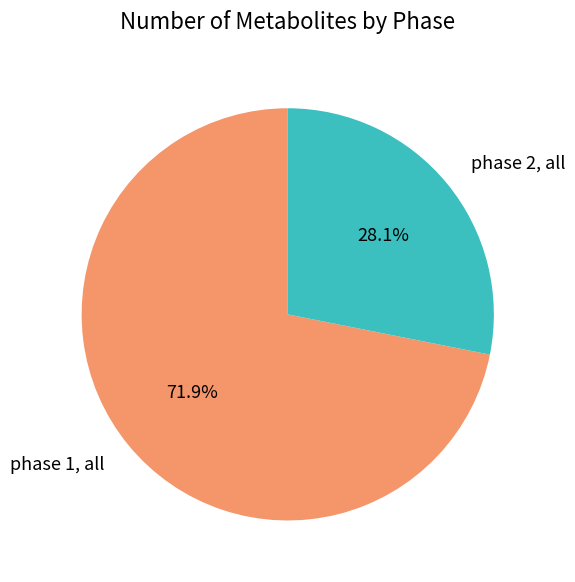

How many slices are in this pie chart?

2